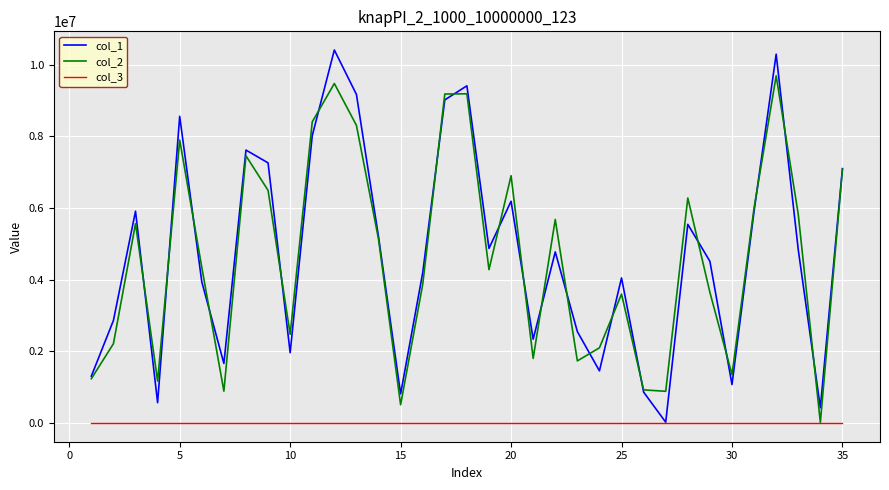

Which series has the largest range (max minus min)?

col_1